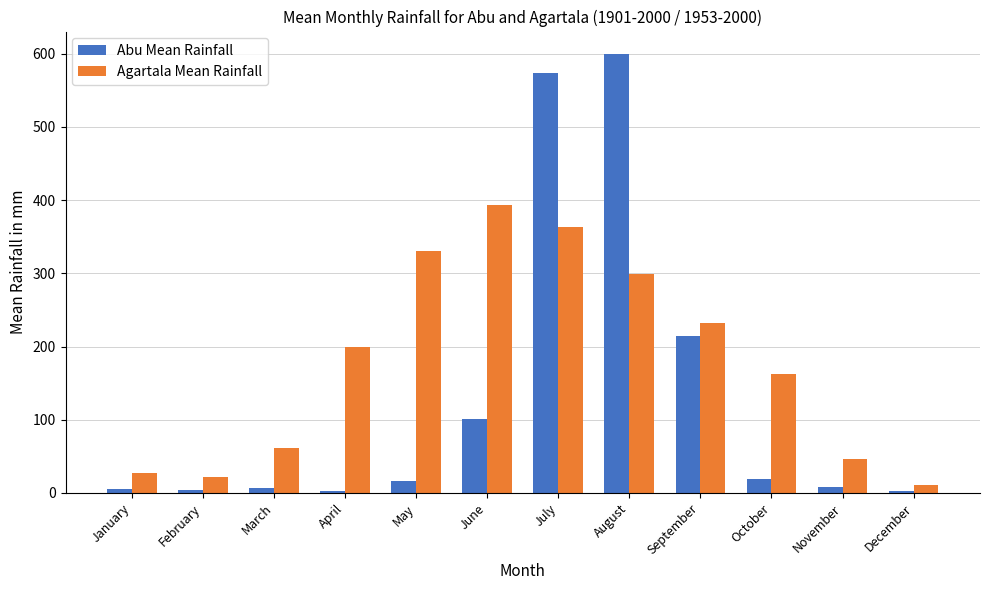

Is it true that Abu Mean Rainfall equals 7.9 at November?

True